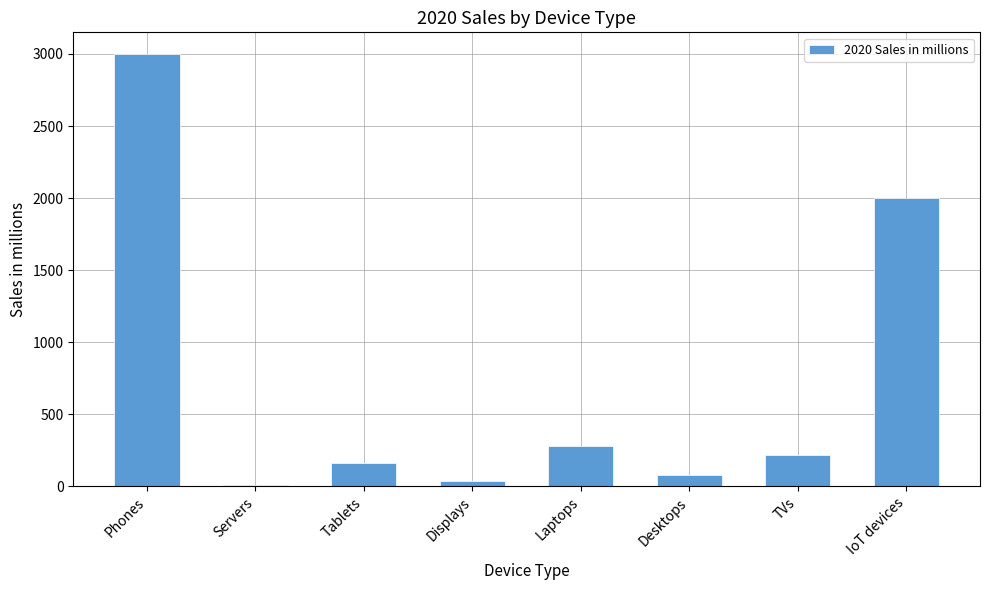

List the labels in order of value, largest first.

Phones, IoT devices, Laptops, TVs, Tablets, Desktops, Displays, Servers